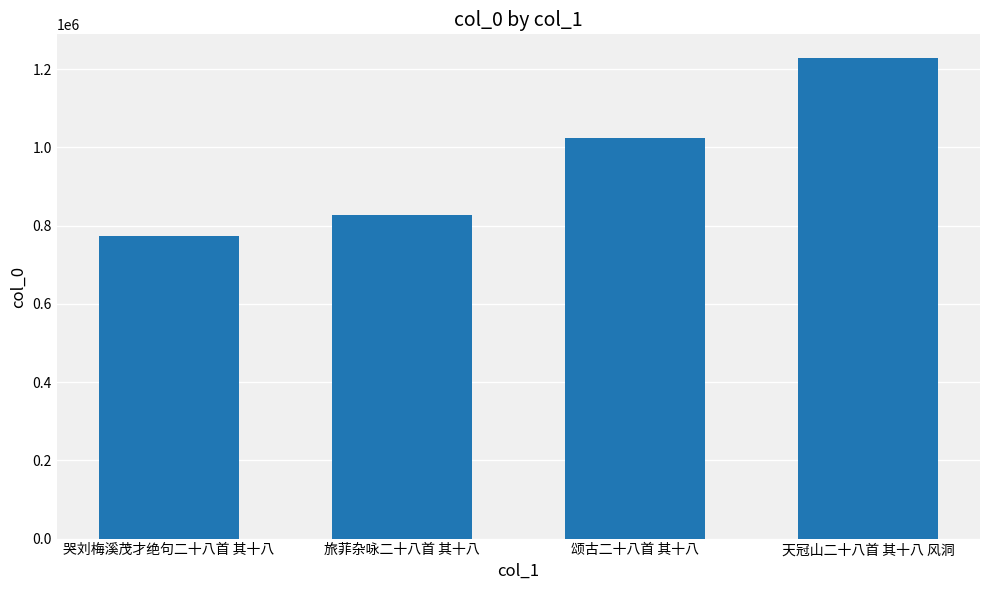

What is the approximate value at 旅菲杂咏二十八首 其十八?

827572